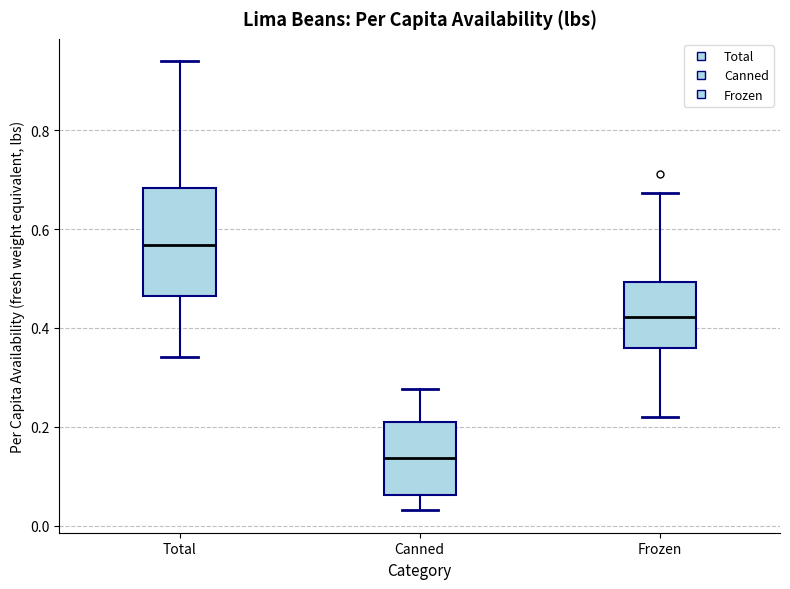

Comparing the boxes themselves (not the whiskers), which one is the tallest?

Total